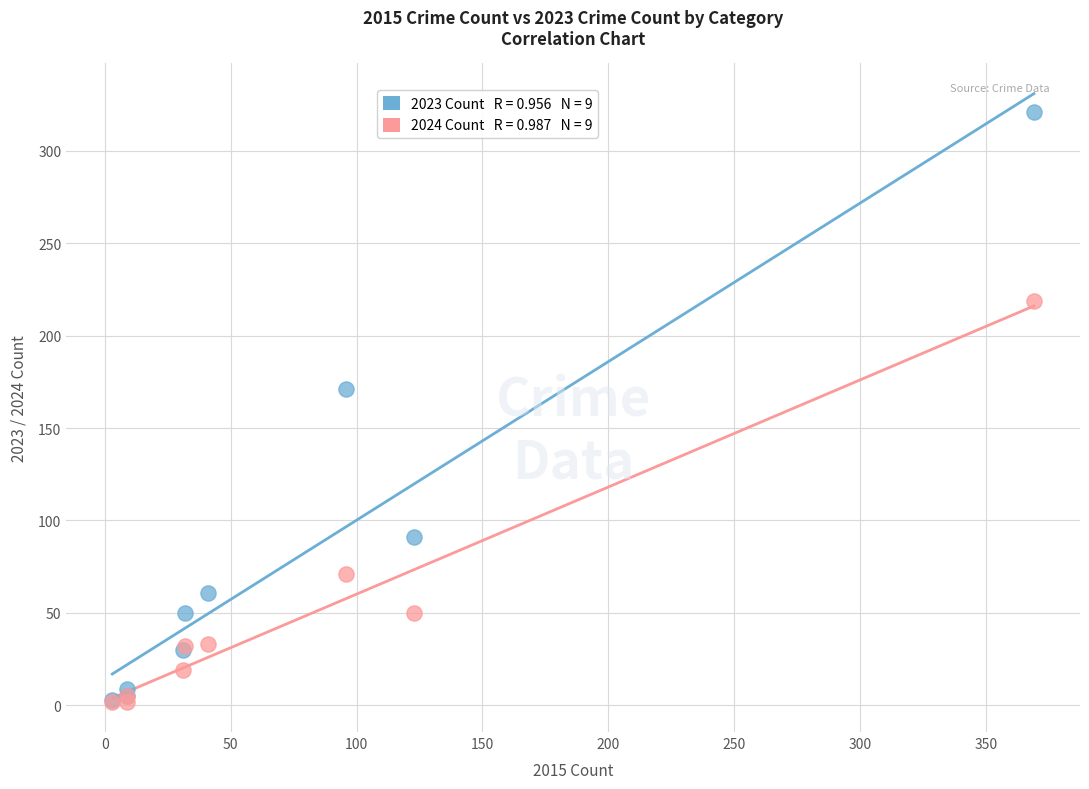

Across all series, what Y value is closest to 161?

171